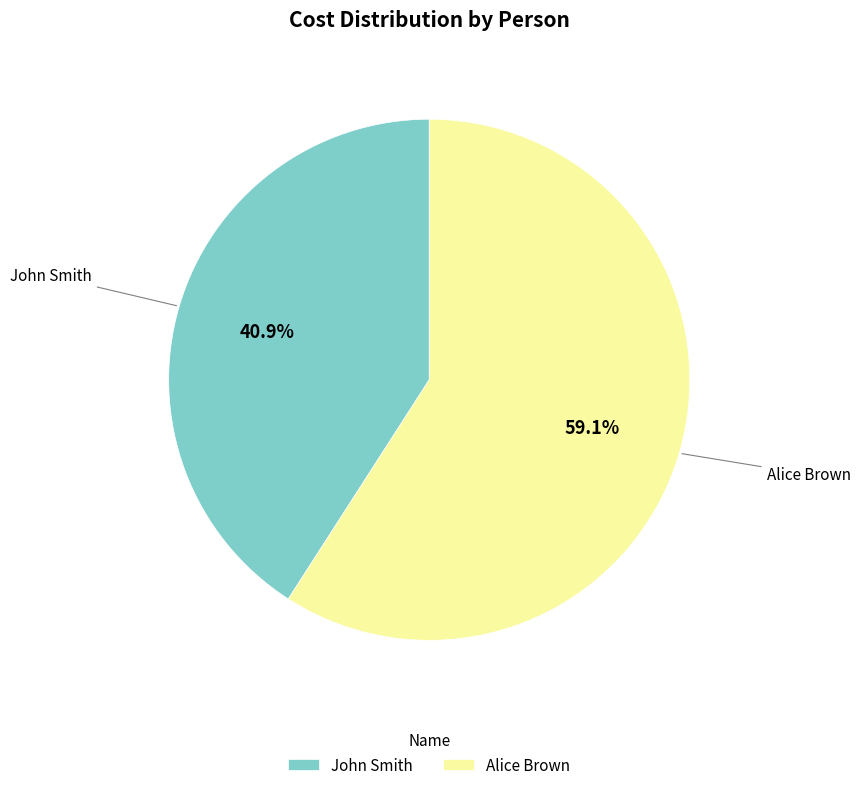

The John Smith slice represents 41% of the pie. True or false?

True